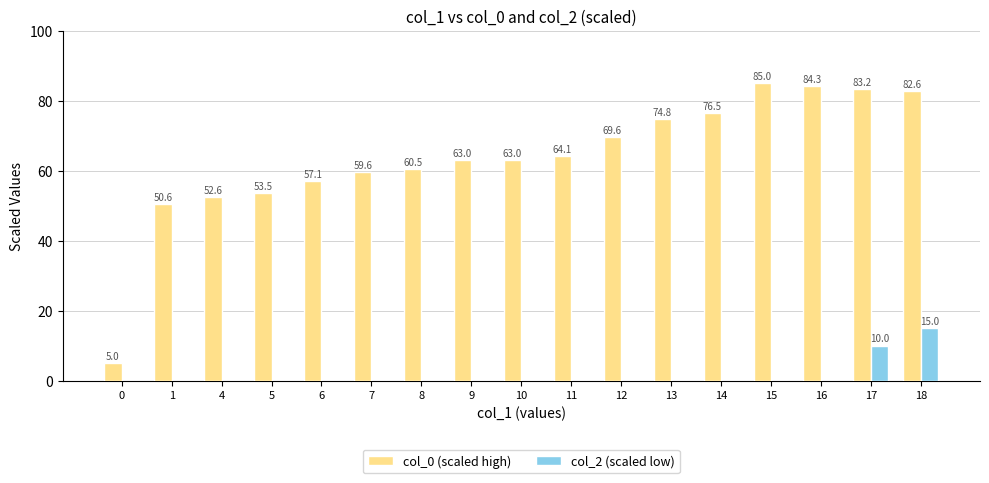

What is the sum of the col_0 (scaled high) values at 0 and 4?

57.6